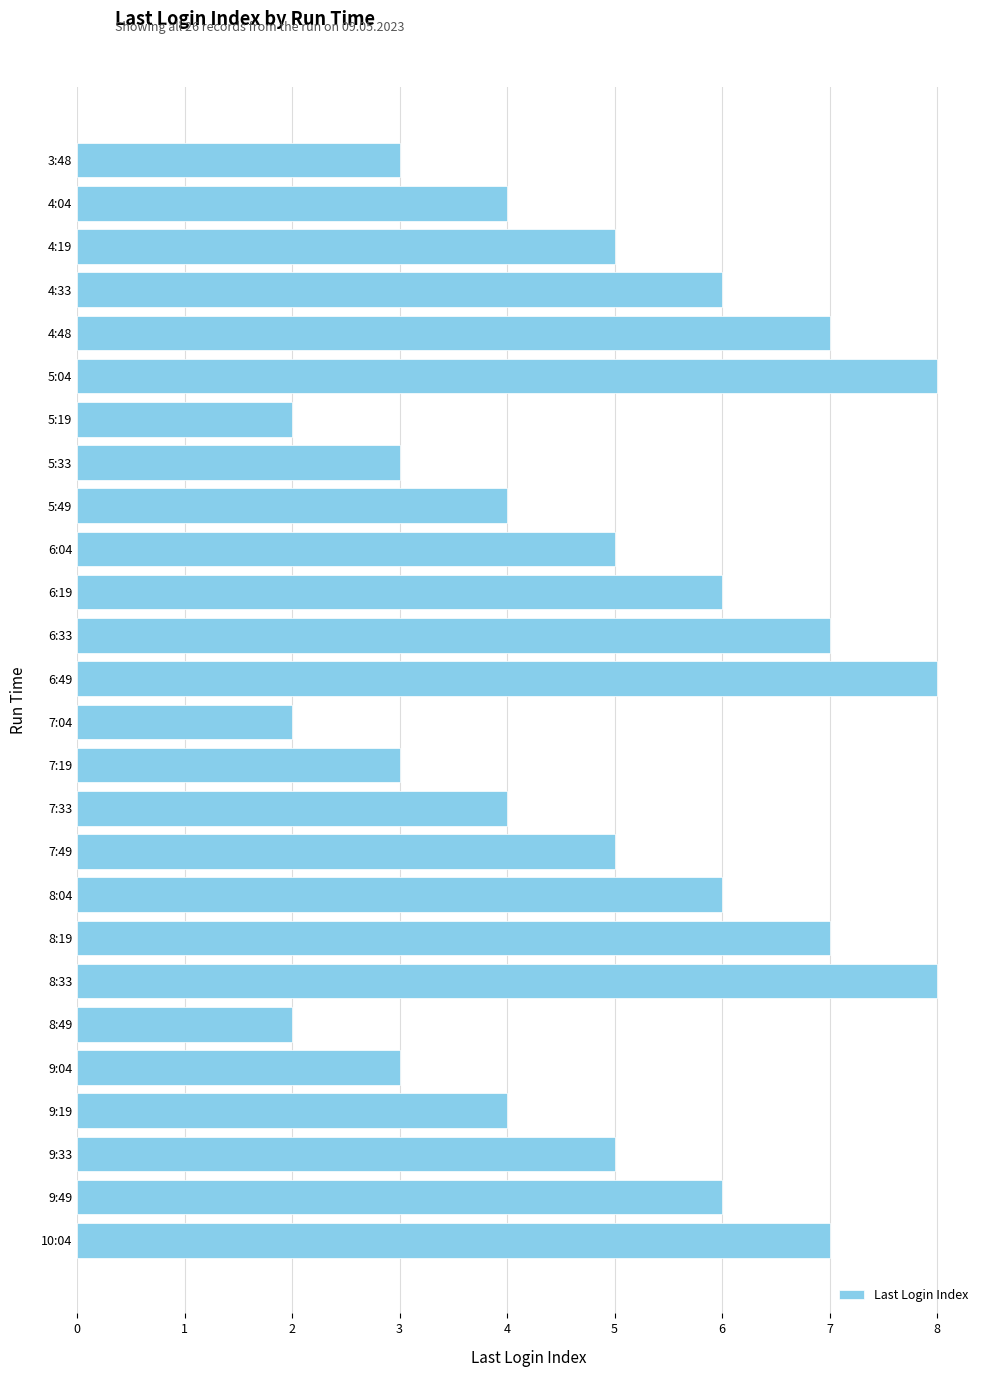

What is the maximum value shown in the chart?

8